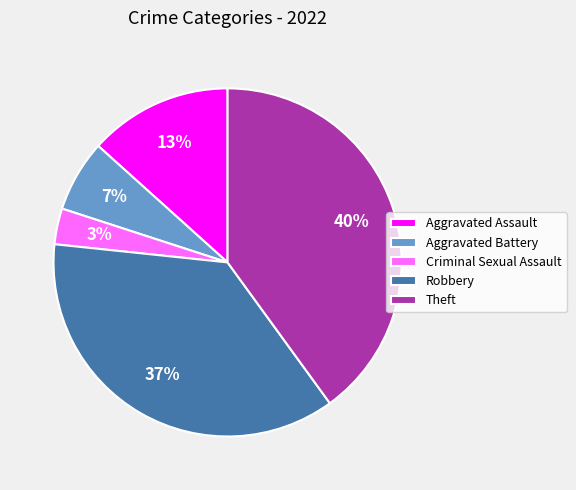

To the nearest percent, what is the difference between the largest and smallest slice percentages?

37%